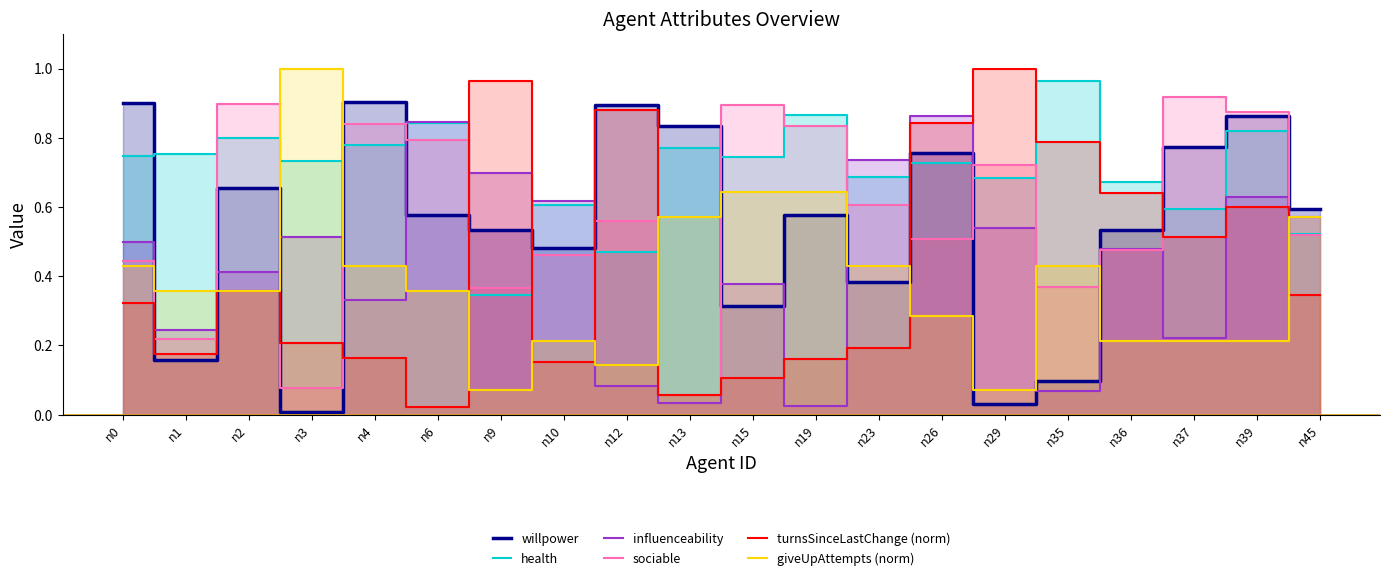

Reading right to left, what are all the values shown in this chart?

willpower: n45=0.6	n39=0.9	n37=0.8	n36=0.5	n35=0.1	n29=0.0	n26=0.8	n23=0.4	n19=0.6	n15=0.3	n13=0.8	n12=0.9	n10=0.5	n9=0.5	n6=0.6	n4=0.9	n3=0.0	n2=0.7	n1=0.2	n0=0.9
health: n45=0.5	n39=0.8	n37=0.6	n36=0.7	n35=1.0	n29=0.7	n26=0.7	n23=0.7	n19=0.9	n15=0.7	n13=0.8	n12=0.5	n10=0.6	n9=0.3	n6=0.8	n4=0.8	n3=0.7	n2=0.8	n1=0.8	n0=0.7
influenceability: n45=0.6	n39=0.6	n37=0.2	n36=0.5	n35=0.1	n29=0.5	n26=0.9	n23=0.7	n19=0.0	n15=0.4	n13=0.0	n12=0.1	n10=0.6	n9=0.7	n6=0.8	n4=0.3	n3=0.5	n2=0.4	n1=0.2	n0=0.5
sociable: n45=0.5	n39=0.9	n37=0.9	n36=0.5	n35=0.4	n29=0.7	n26=0.5	n23=0.6	n19=0.8	n15=0.9	n13=0.1	n12=0.6	n10=0.5	n9=0.4	n6=0.8	n4=0.8	n3=0.1	n2=0.9	n1=0.2	n0=0.4
turnsSinceLastChange (norm): n45=0.3	n39=0.6	n37=0.5	n36=0.6	n35=0.8	n29=1.0	n26=0.8	n23=0.2	n19=0.2	n15=0.1	n13=0.1	n12=0.9	n10=0.2	n9=1.0	n6=0.0	n4=0.2	n3=0.2	n2=0.4	n1=0.2	n0=0.3
giveUpAttempts (norm): n45=0.6	n39=0.2	n37=0.2	n36=0.2	n35=0.4	n29=0.1	n26=0.3	n23=0.4	n19=0.6	n15=0.6	n13=0.6	n12=0.1	n10=0.2	n9=0.1	n6=0.4	n4=0.4	n3=1.0	n2=0.4	n1=0.4	n0=0.4